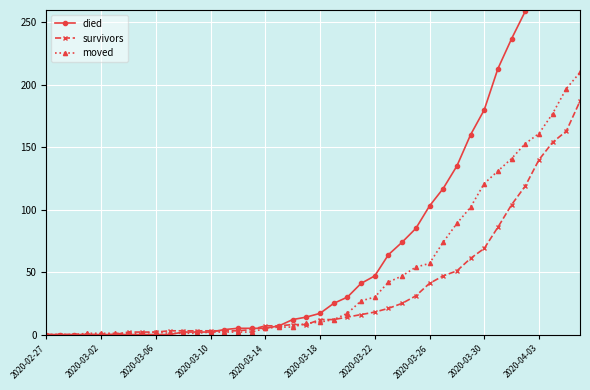

Read the died value at 35, to the nearest 10.

260